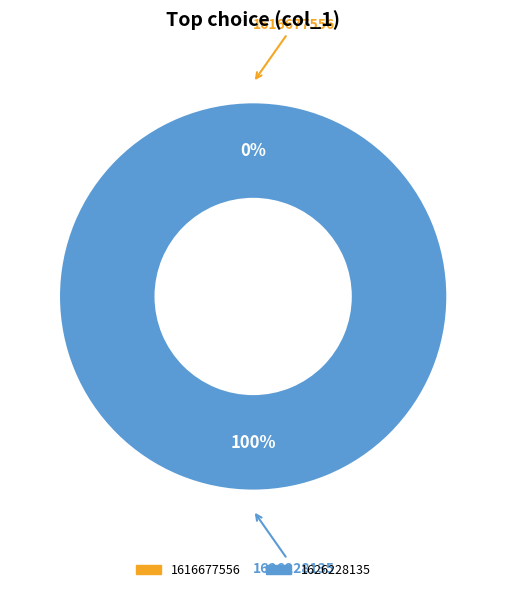

Do 1626228135 and 1616677556 together represent more than half of the pie?

Yes